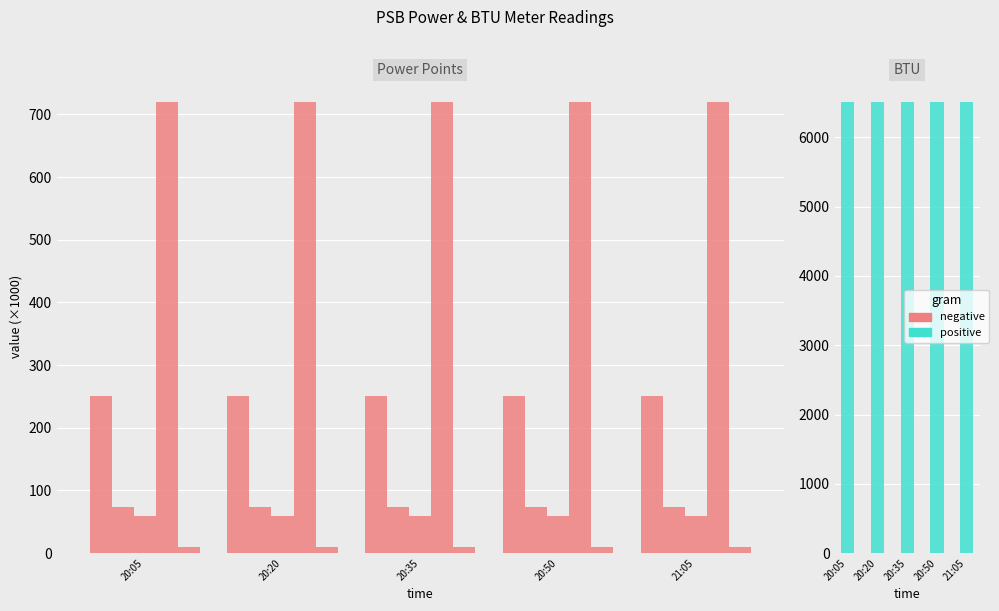

List the series in order of their peak value, lowest first.

negative, positive